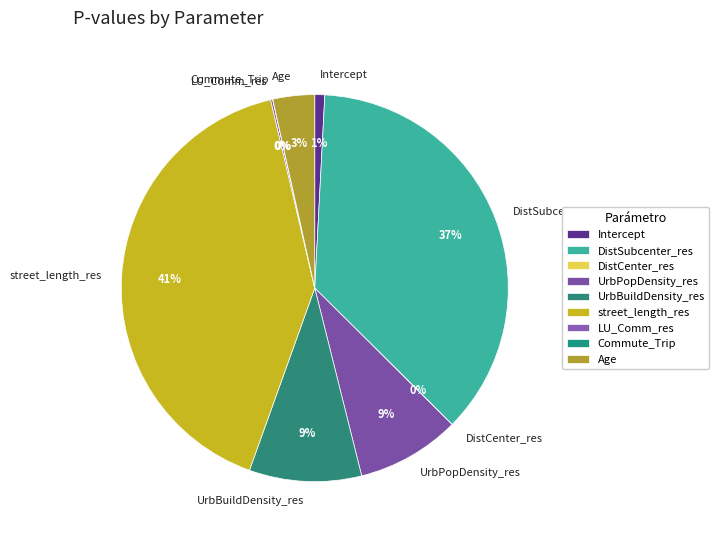

What is the largest slice in the pie chart?

street_length_res